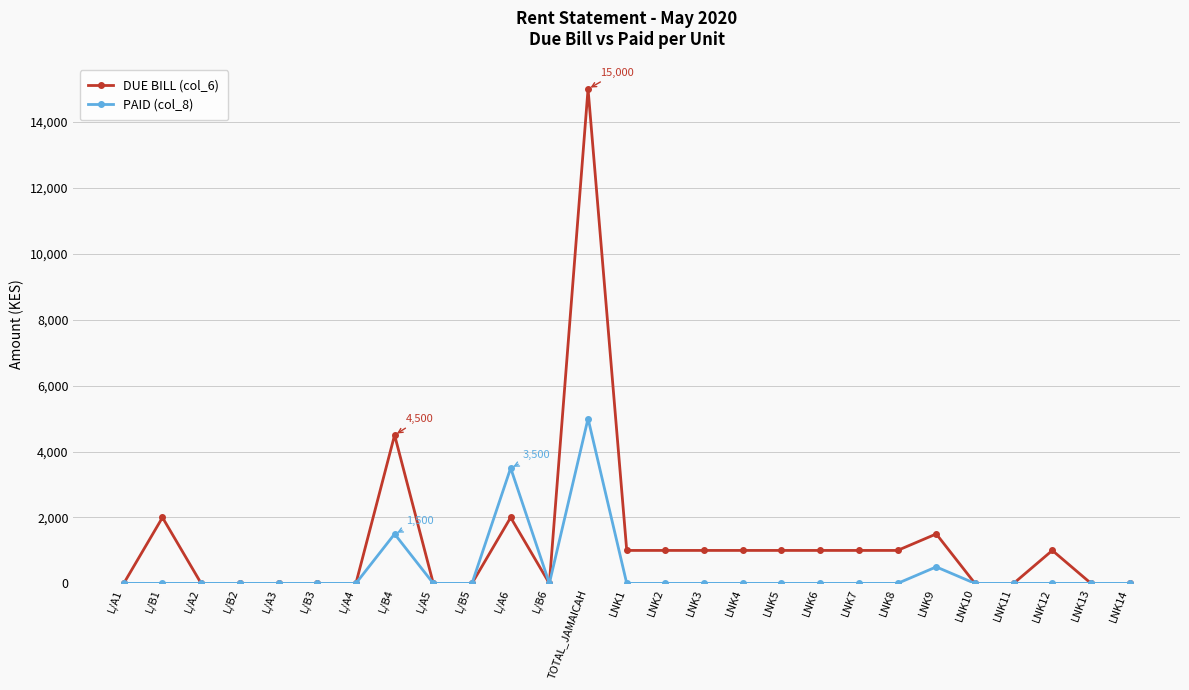

True or false: PAID (col_8) has more than 0 points higher than both neighbors.

True